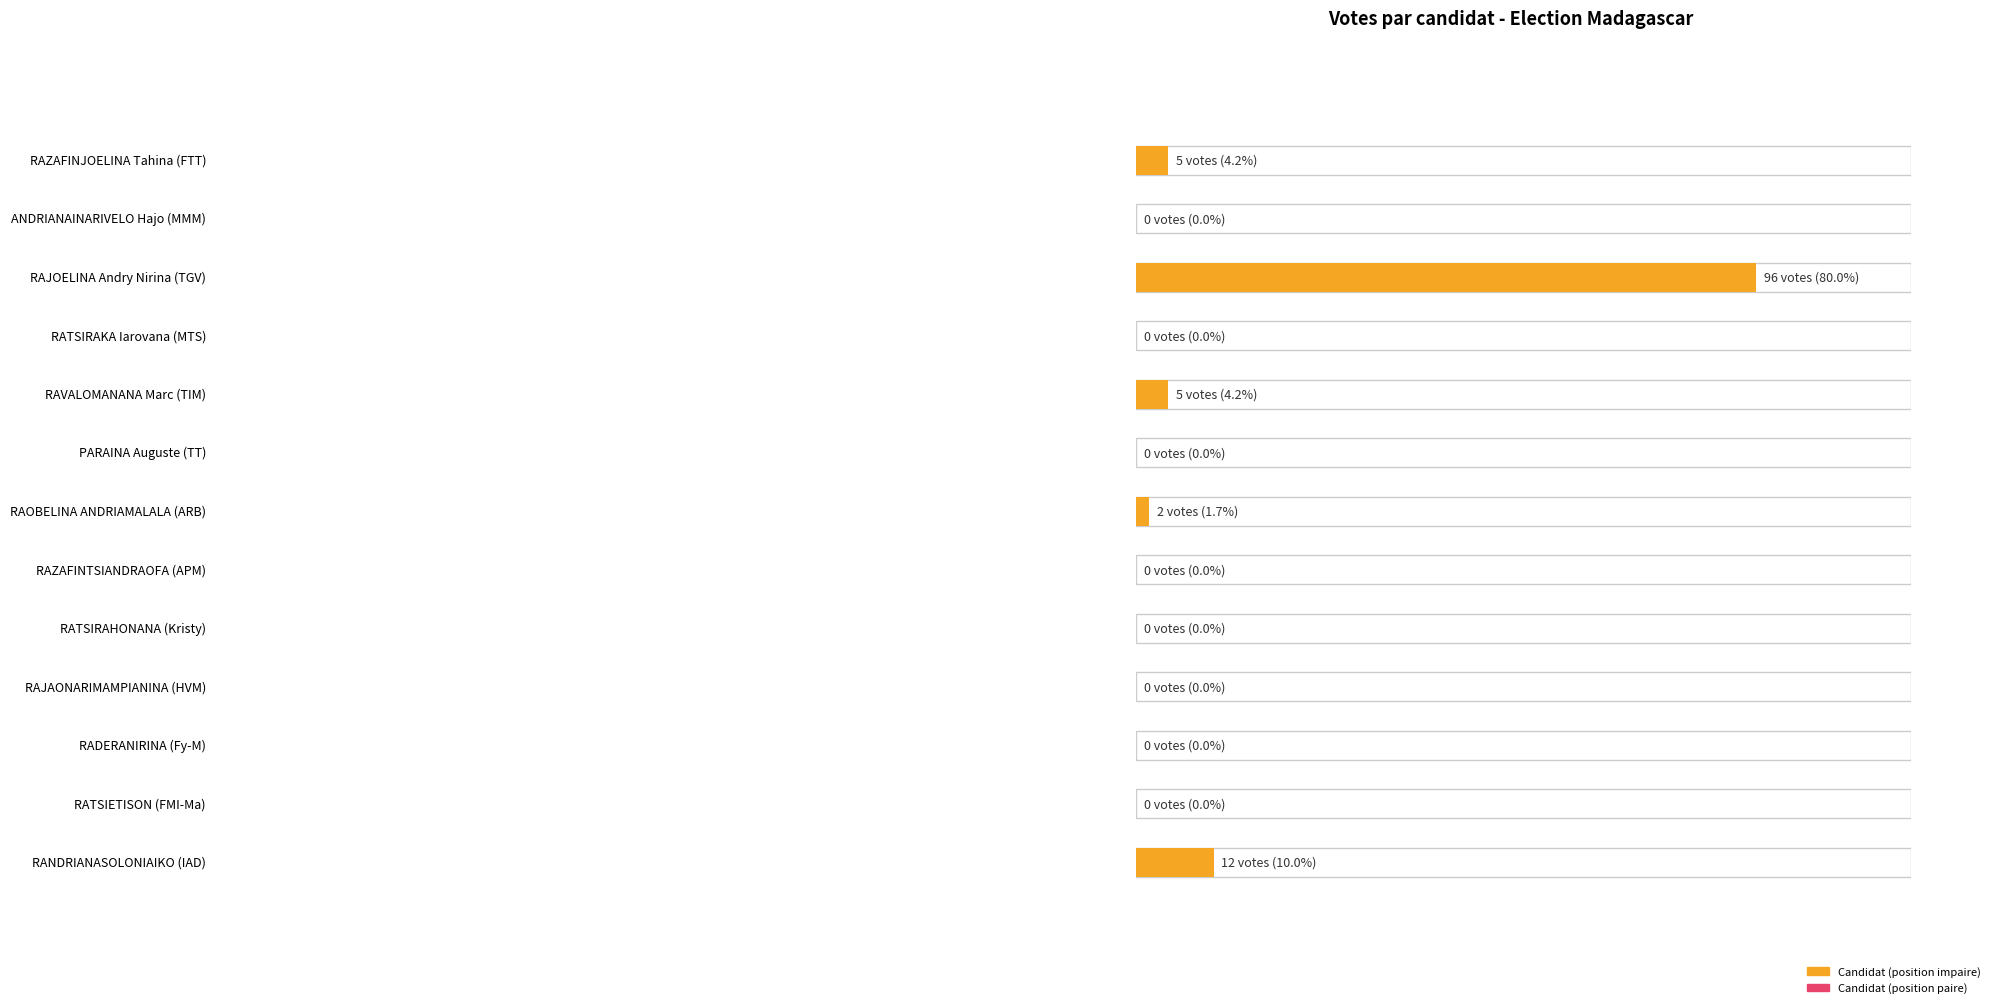

How many bars are there in total?

13